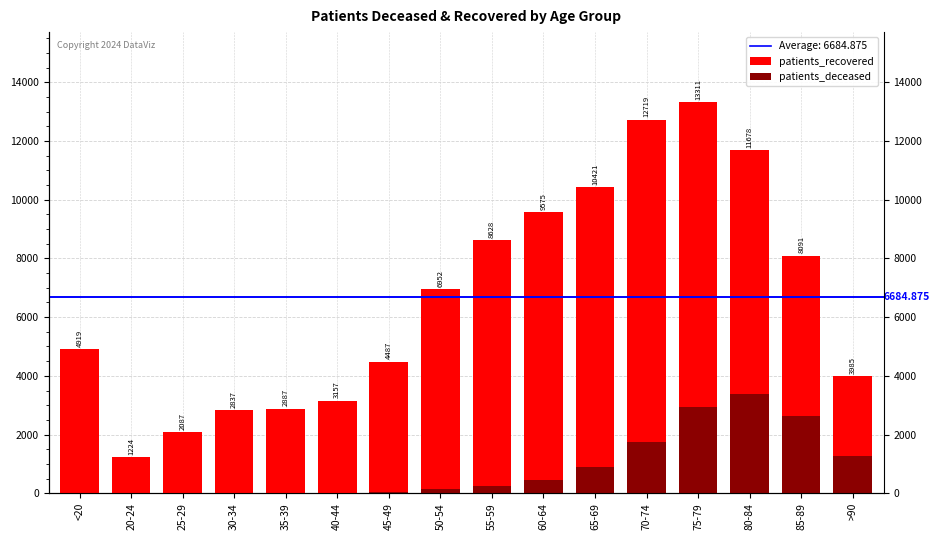

What is the average value of the patients_deceased series?

864